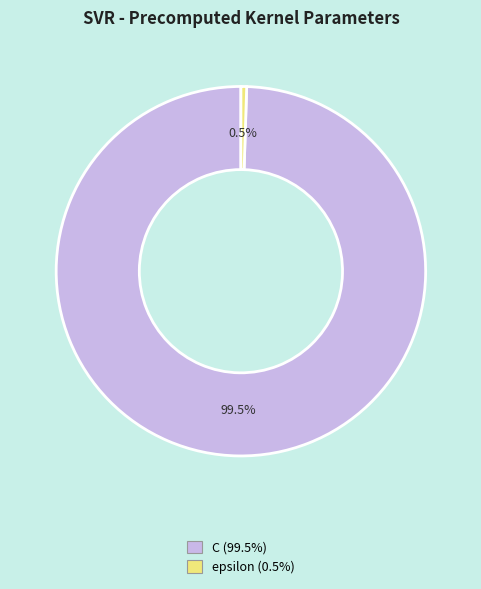

What percentage do epsilon and C together represent?

100.0%